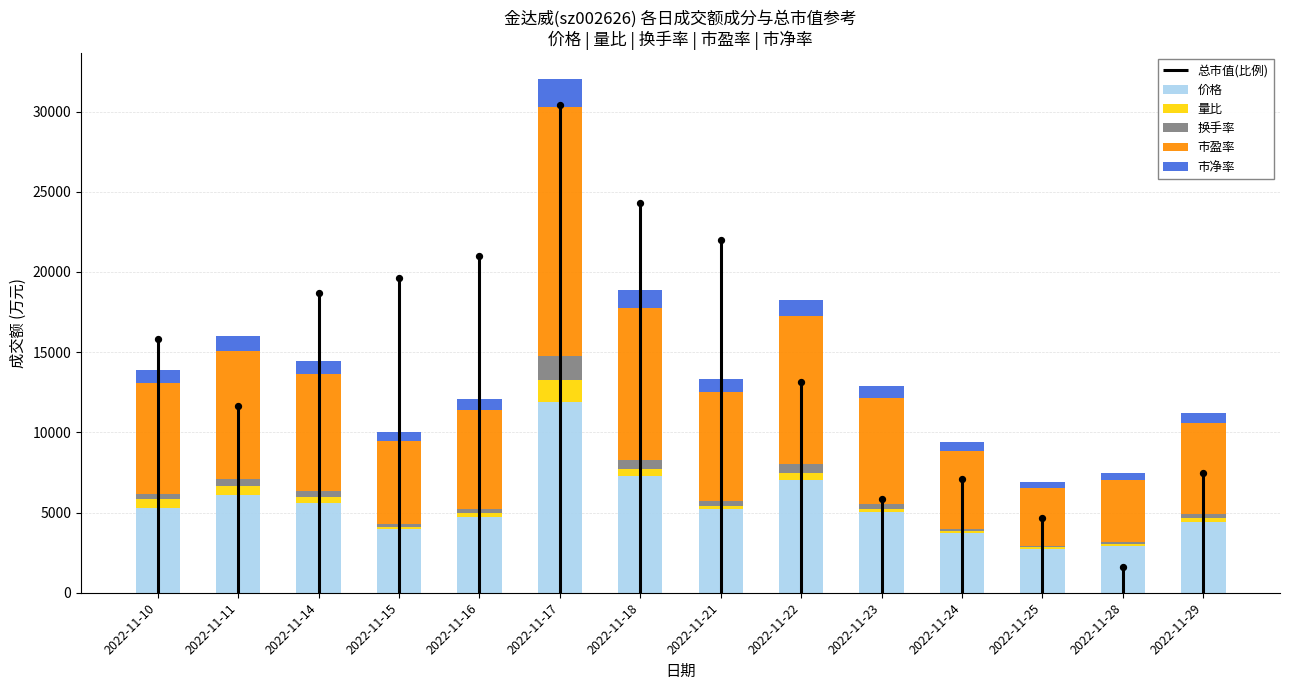

Which series reaches the maximum Y coordinate?

市盈率